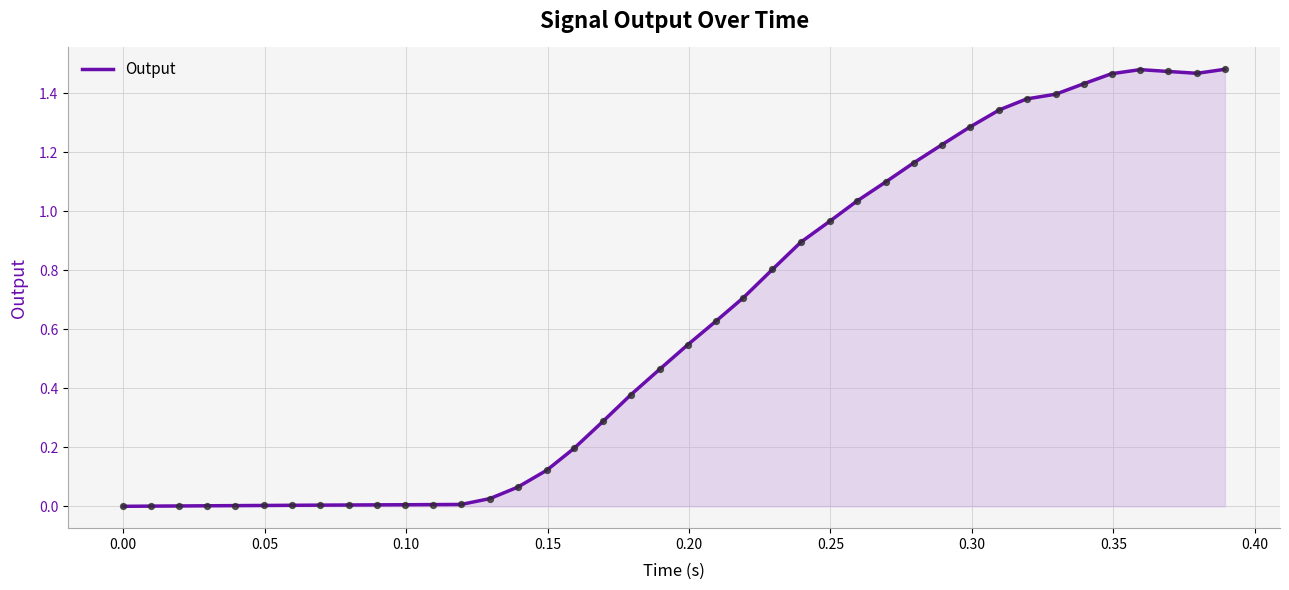

Is this an area chart (filled region under the line)?

Yes